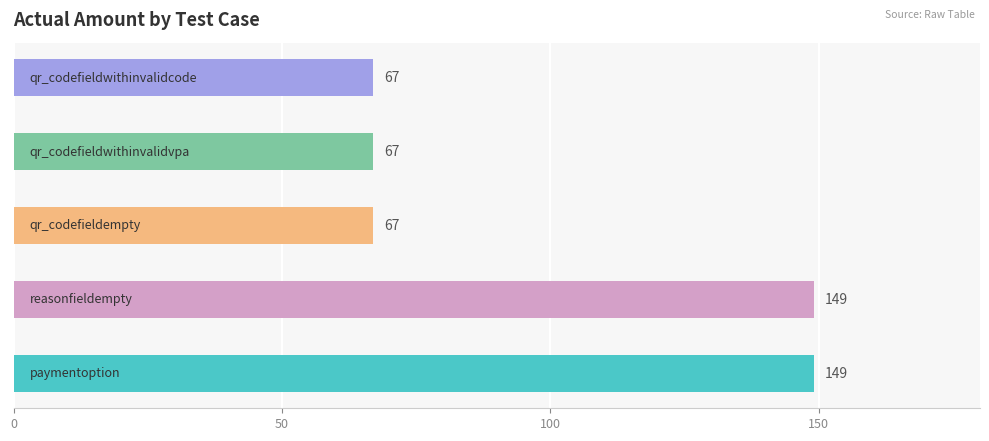

List the labels in order of value, largest first.

paymentoption, reasonfieldempty, qr_codefieldempty, qr_codefieldwithinvalidvpa, qr_codefieldwithinvalidcode